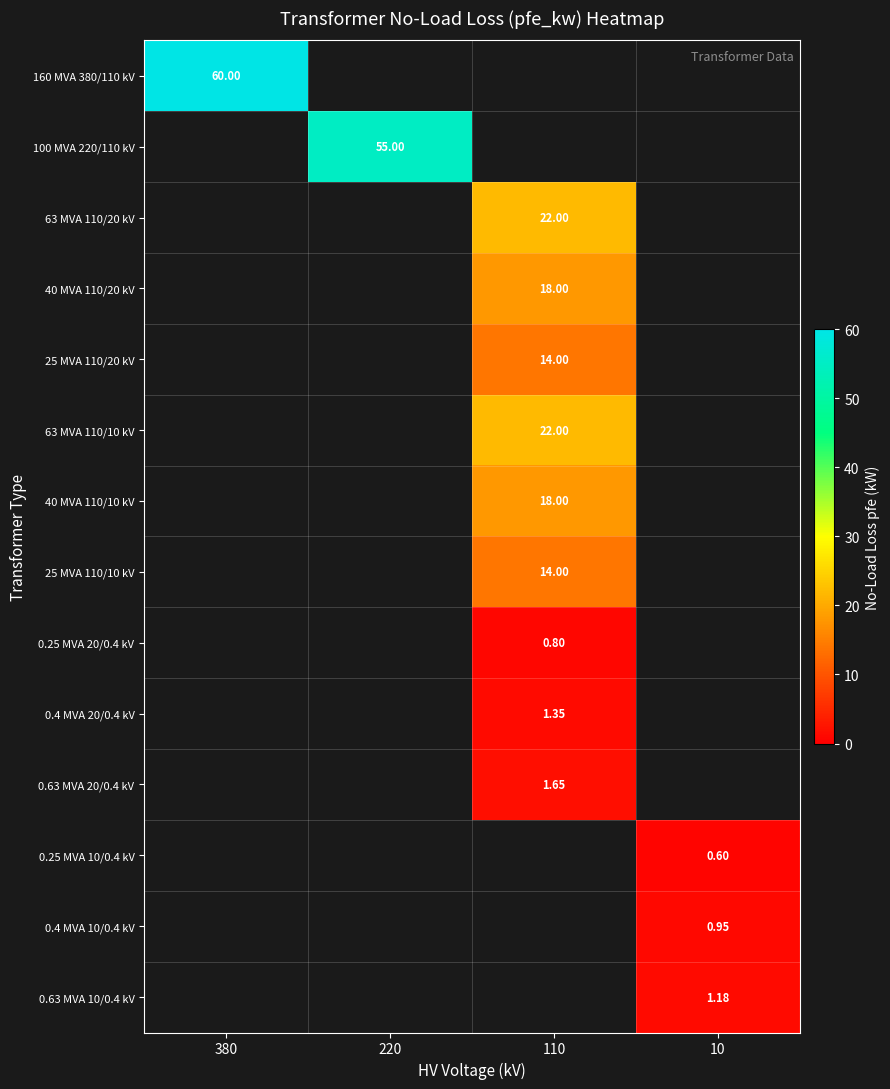

What is the maximum value for 40 MVA 110/10 kV?

18.0